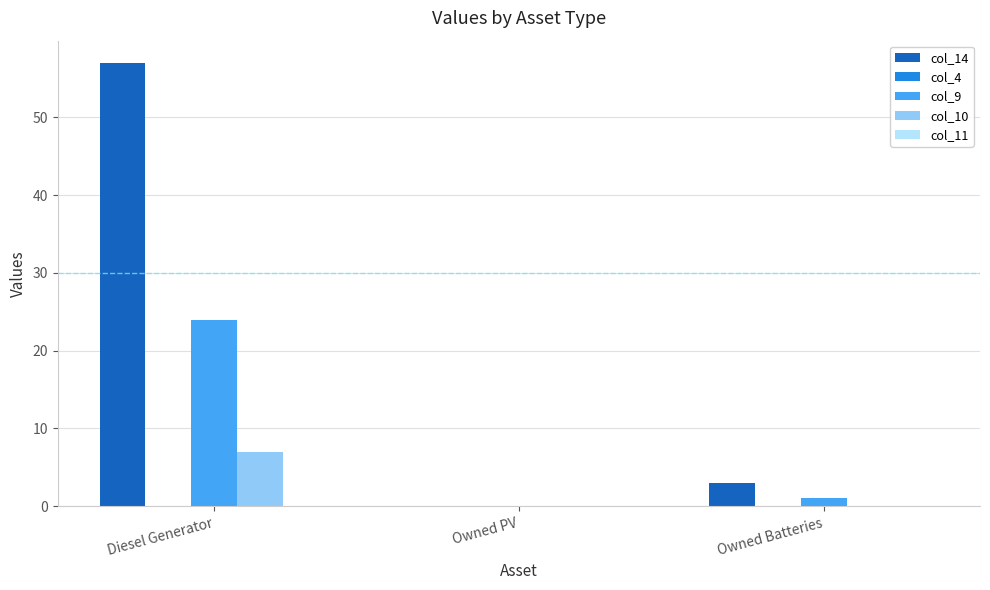

Are the bars horizontal?

No